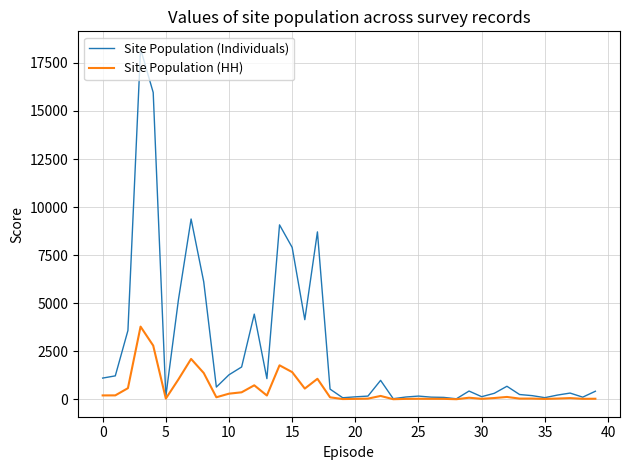

Which series has the widest spread of values?

Site Population (Individuals)